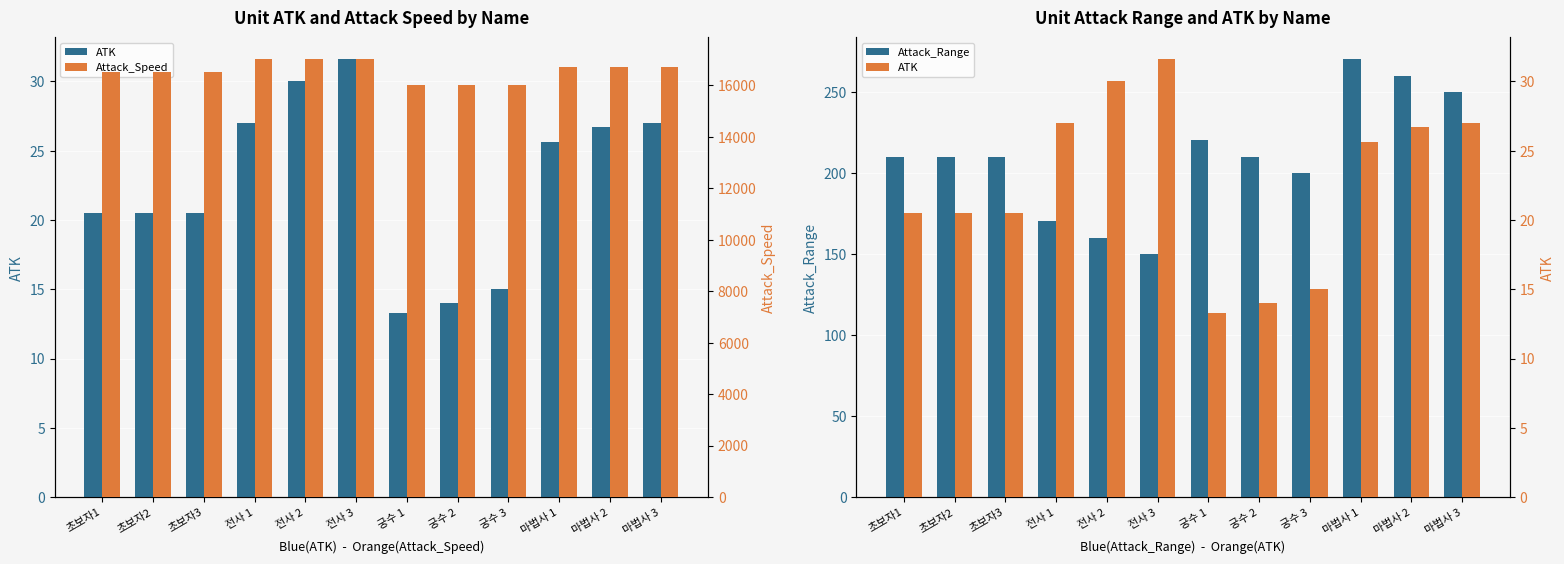

Reading left to right, list all the values displayed in this chart.

ATK: 20.5	20.5	20.5	27.0	30.0	31.6	13.3	14.0	15.0	25.6	26.7	27.0
Attack_Range: 210.0	210.0	210.0	170.0	160.0	150.0	220.0	210.0	200.0	270.0	260.0	250.0
Attack_Speed: 16500.0	16500.0	16500.0	17000.0	17000.0	17000.0	16000.0	16000.0	16000.0	16700.0	16700.0	16700.0